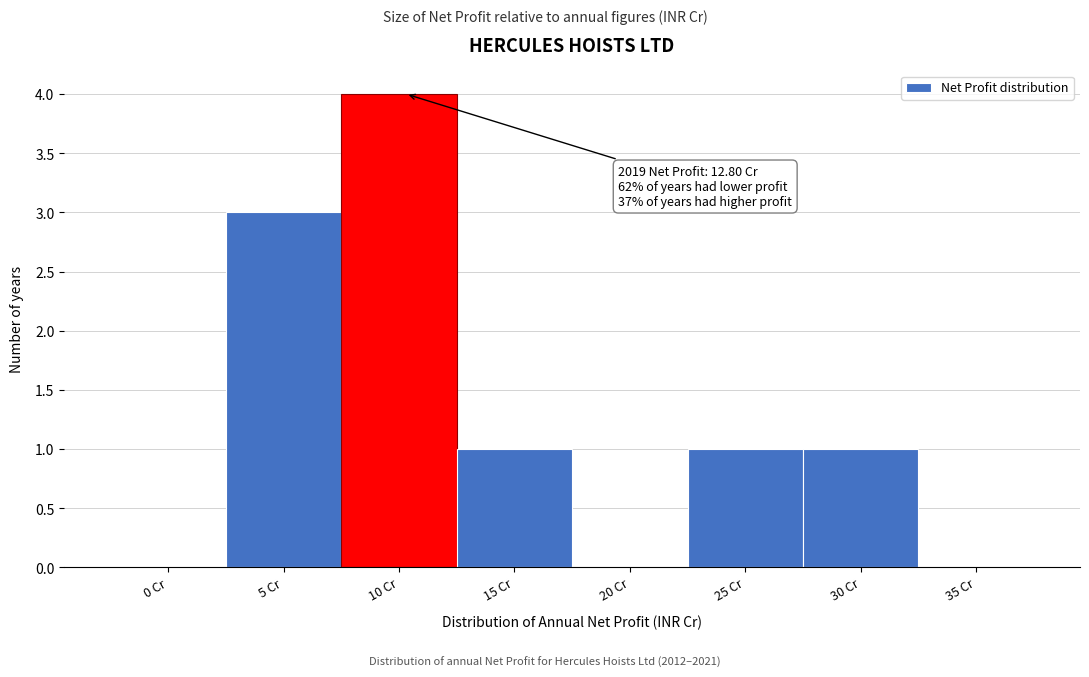

Reading left to right, extract all data points from this chart.

0 Cr=0	5 Cr=3	10 Cr=4	15 Cr=1	20 Cr=0	25 Cr=1	30 Cr=1	35 Cr=0